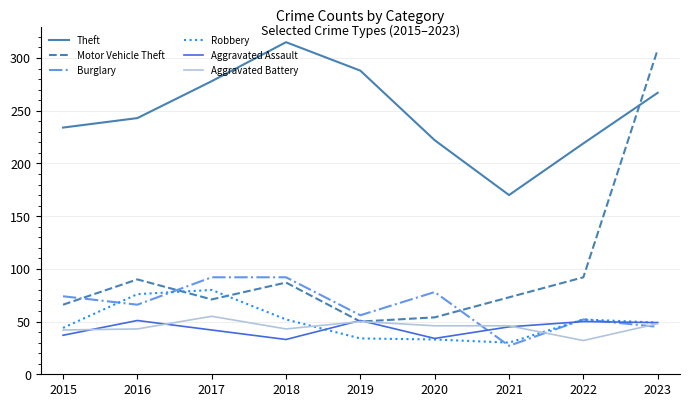

How many interior local valleys does the Aggravated Assault series have?

2